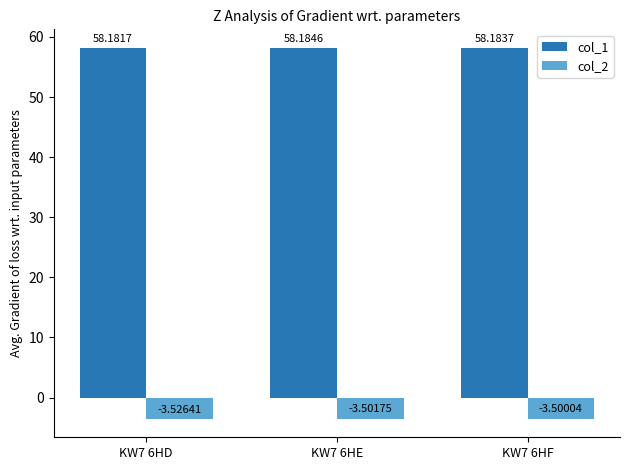

How many bars are there in total?

6